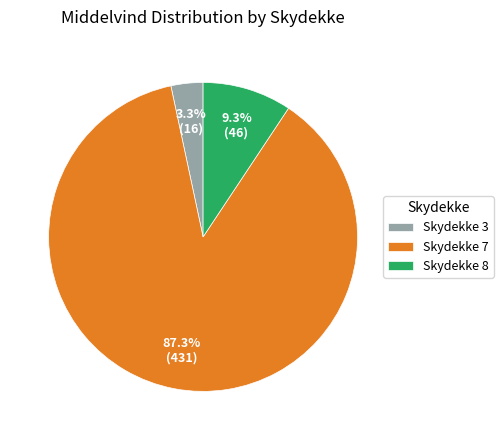

What is the total percentage of Skydekke 7 and Skydekke 8?

96.7%